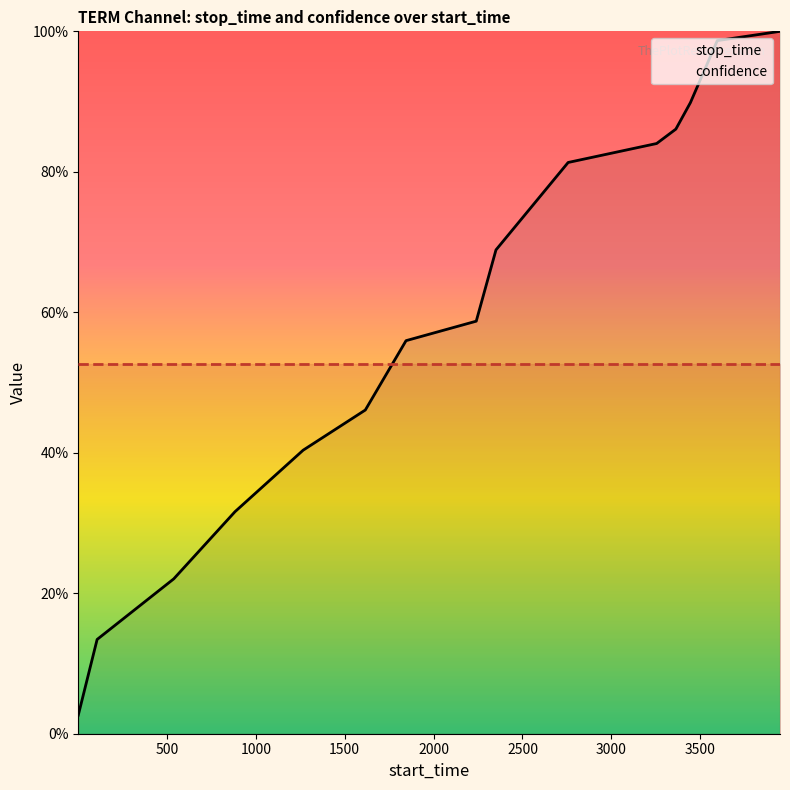

List the series in order of their peak value, highest first.

stop_time, confidence